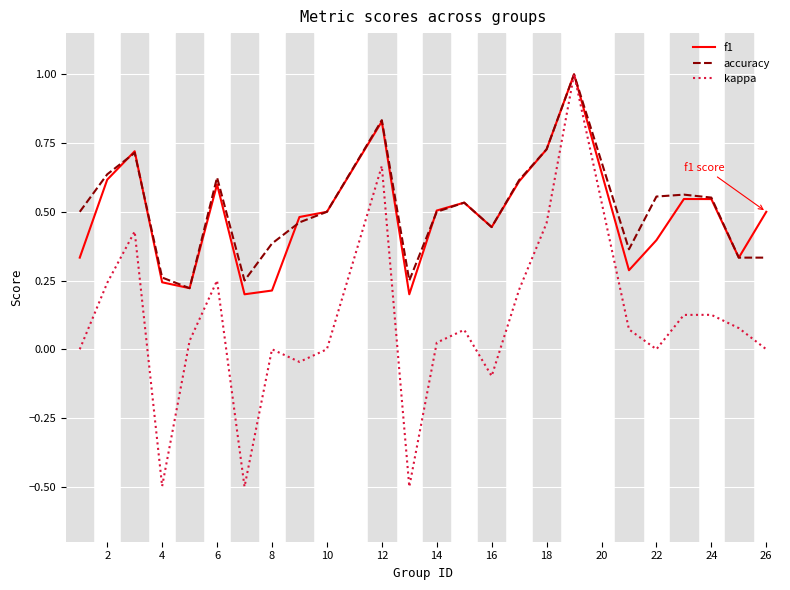

Which series has the largest range (max minus min)?

kappa